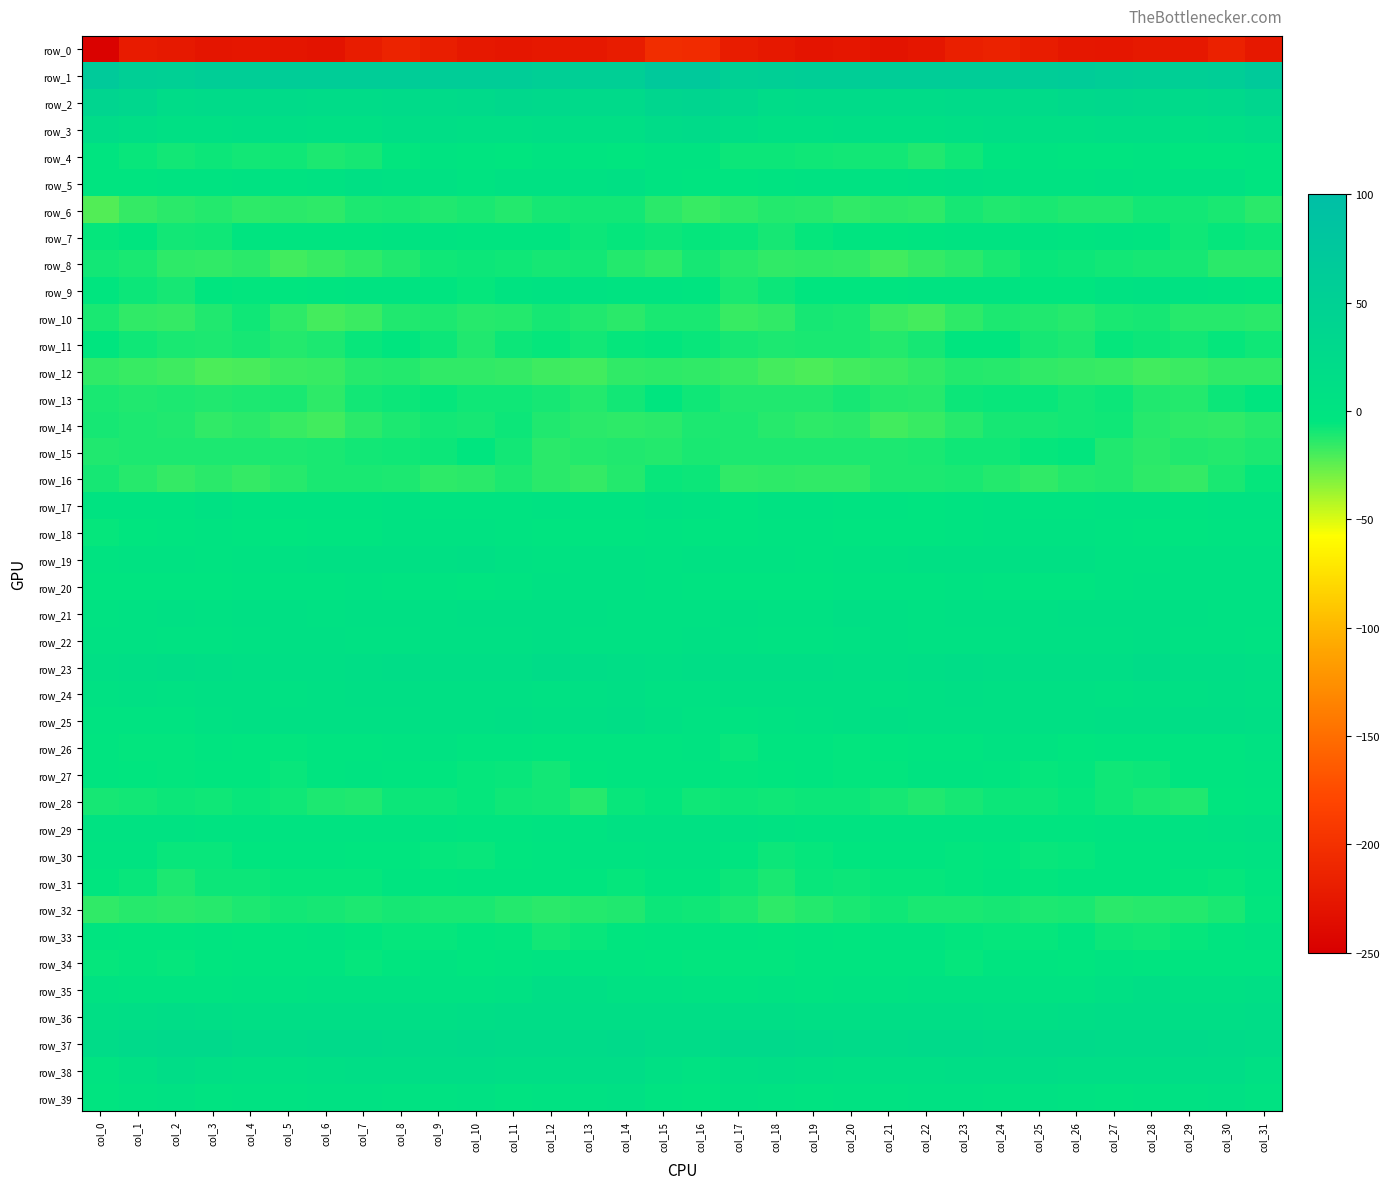

What is the difference between the second highest and minimum values in the row_14 series?

10.2